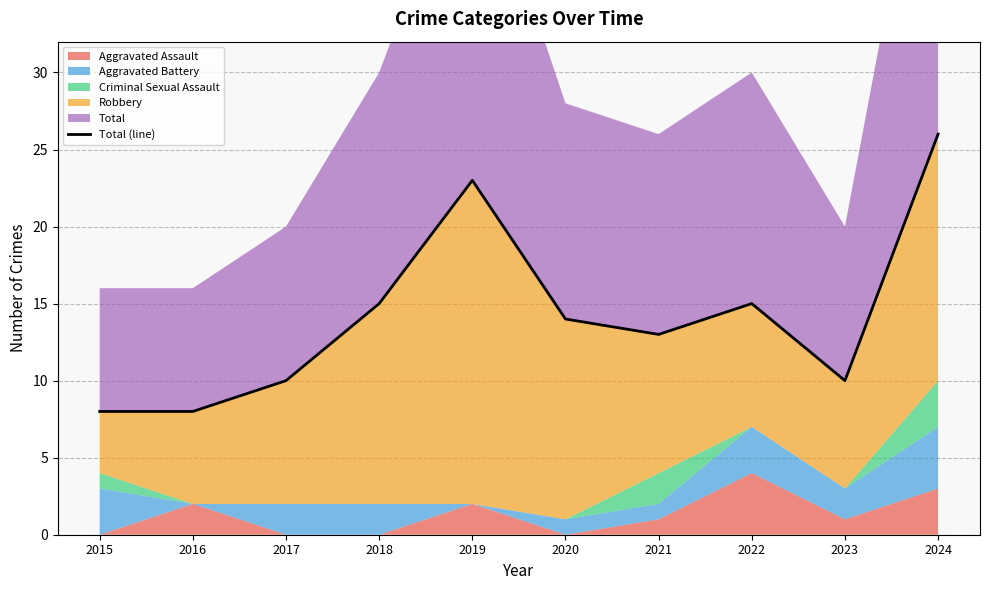

Does the chart display data point markers on the line(s)?

No